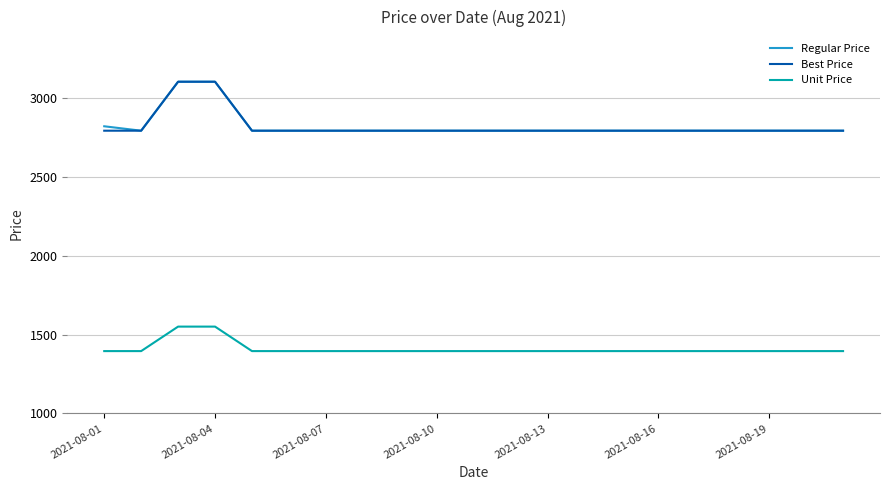

What is the minimum value for Best Price?

2790